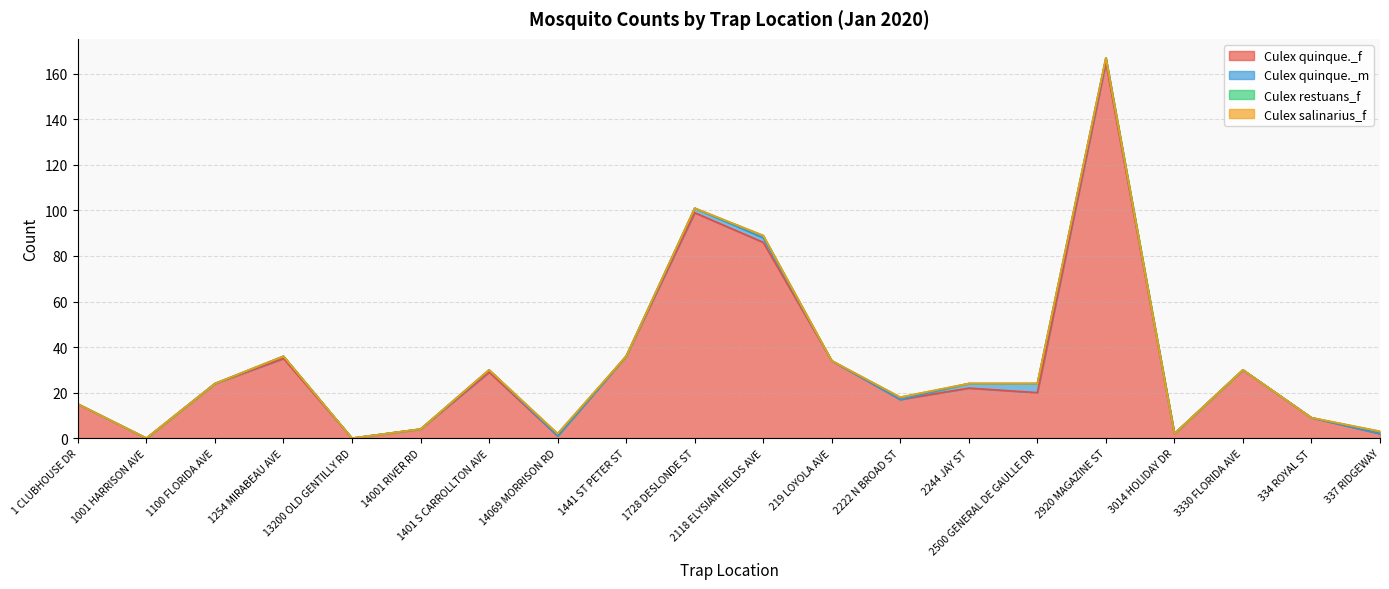

Which label corresponds to the smallest value in the chart?

1001 HARRISON AVE